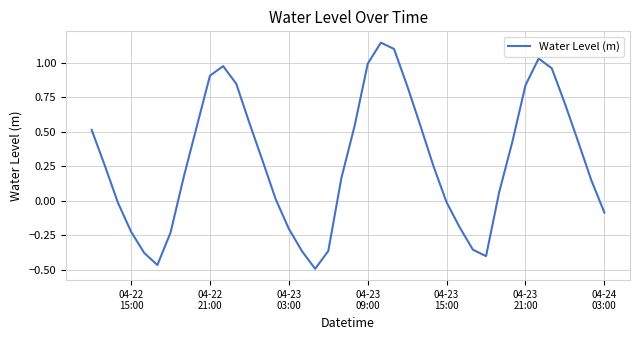

Does the chart display data point markers on the line(s)?

No